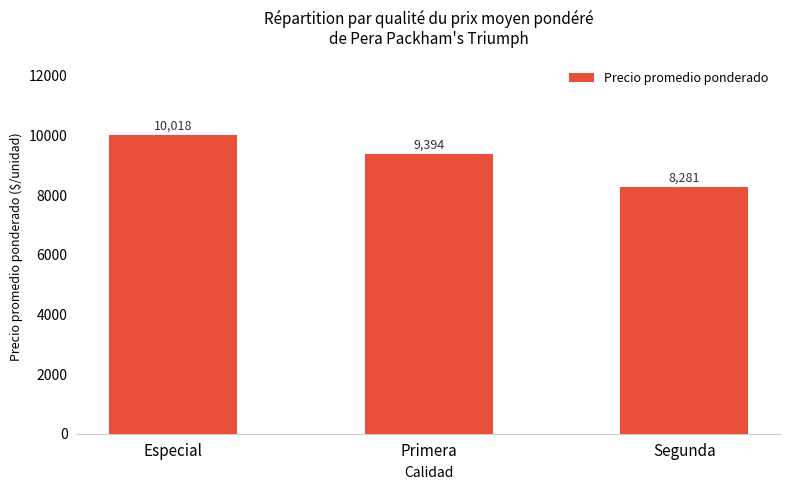

Read the value at Especial, to the nearest 10.

10020